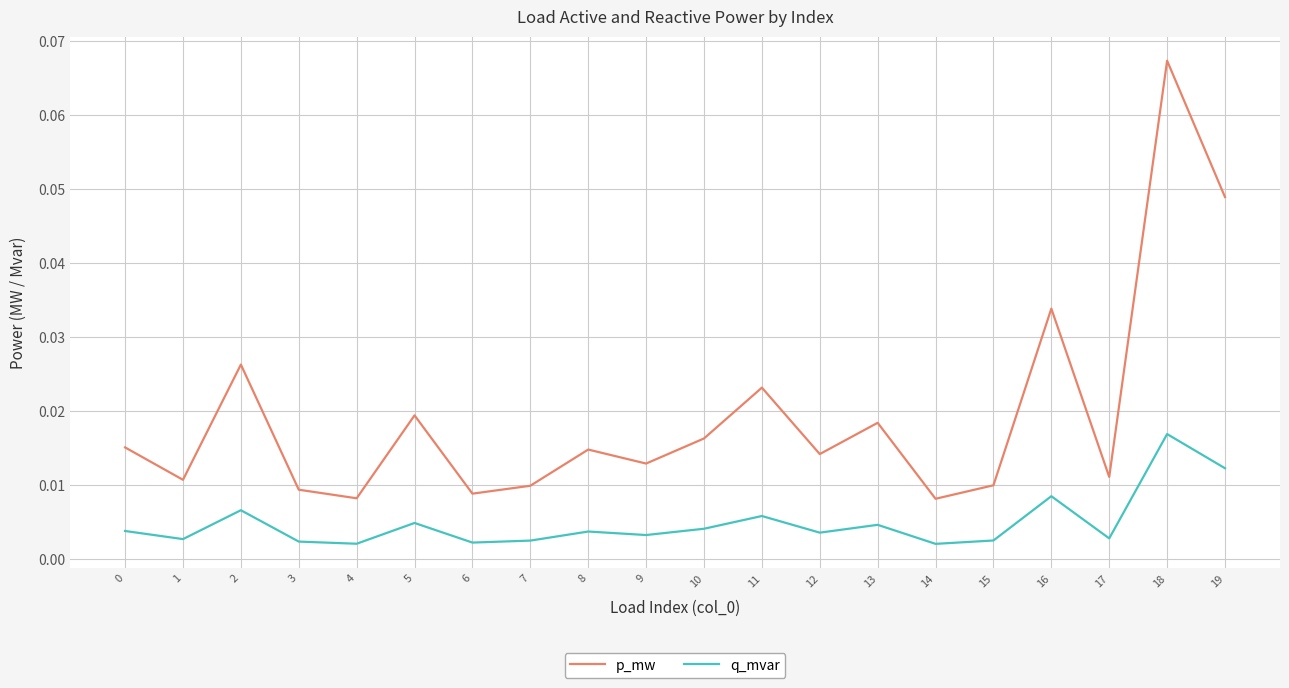

True or false: q_mvar and p_mw cross at least once.

False